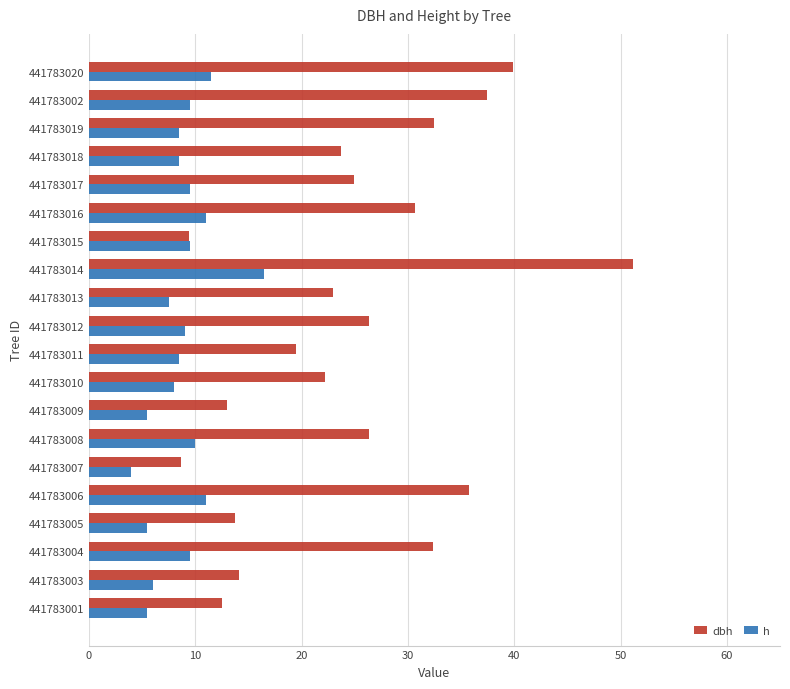

How many data points in dbh are less than 24?

10